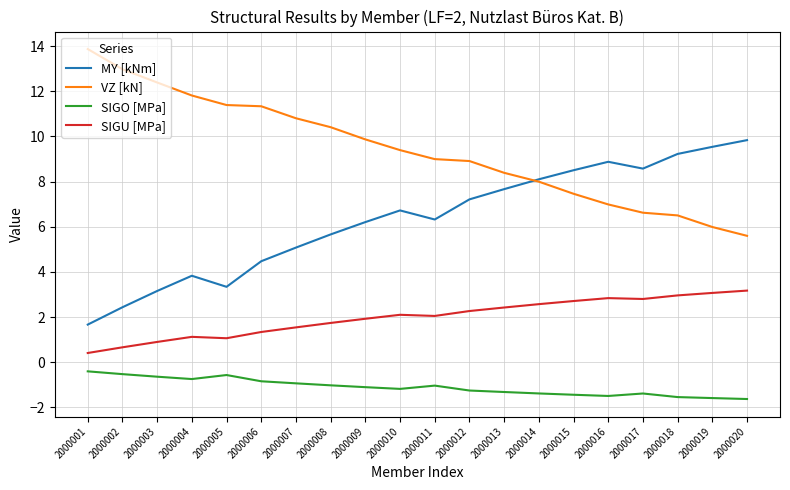

True or false: MY [kNm] and SIGO [MPa] cross at least once.

False